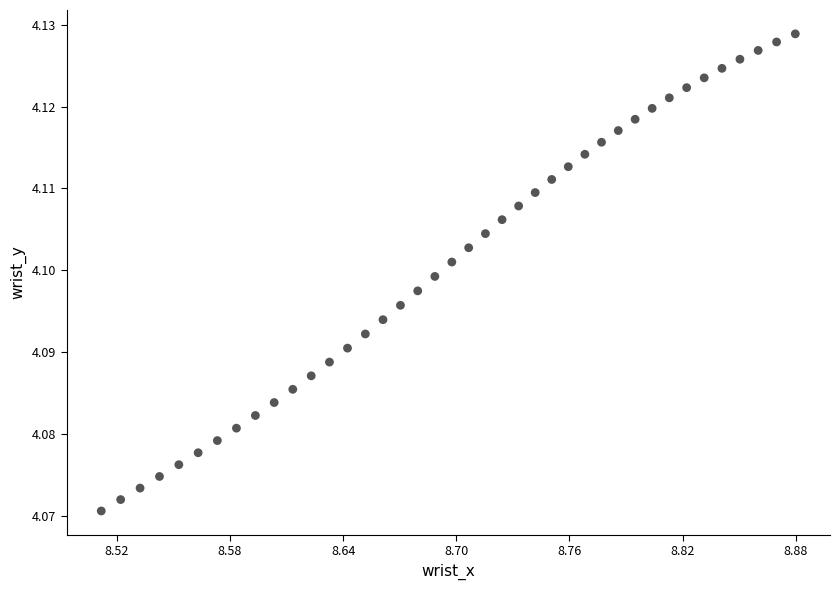

What is the range of X values (max minus min)?

0.4